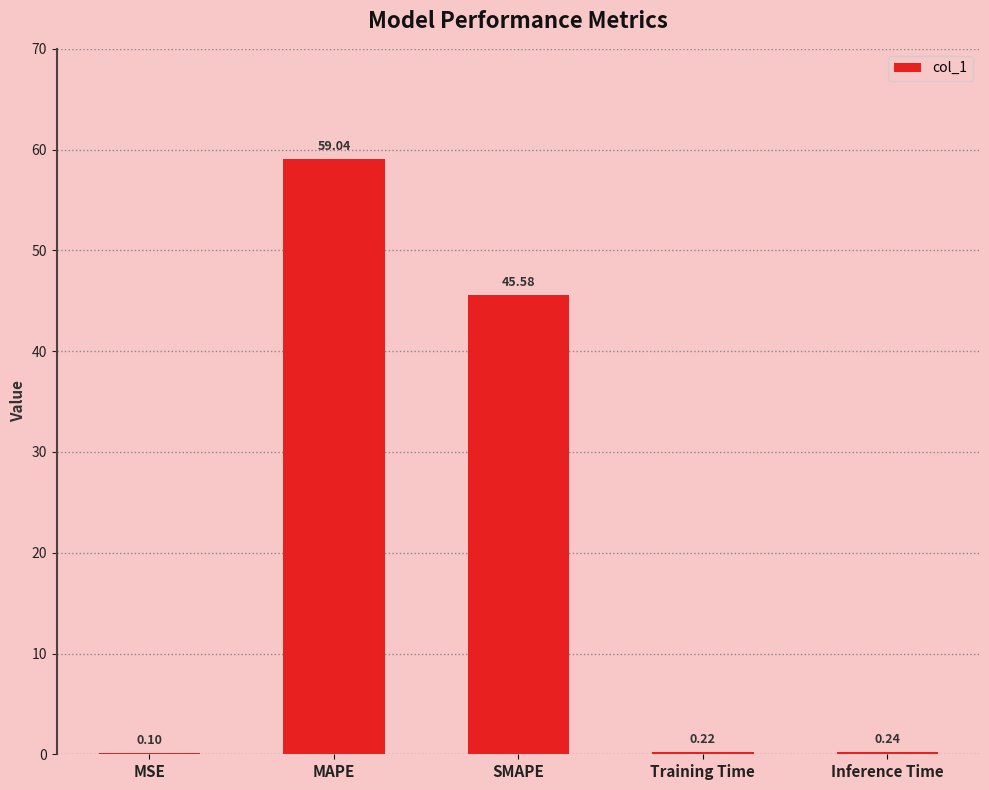

What is the change in value from MAPE to Inference Time?

-58.8